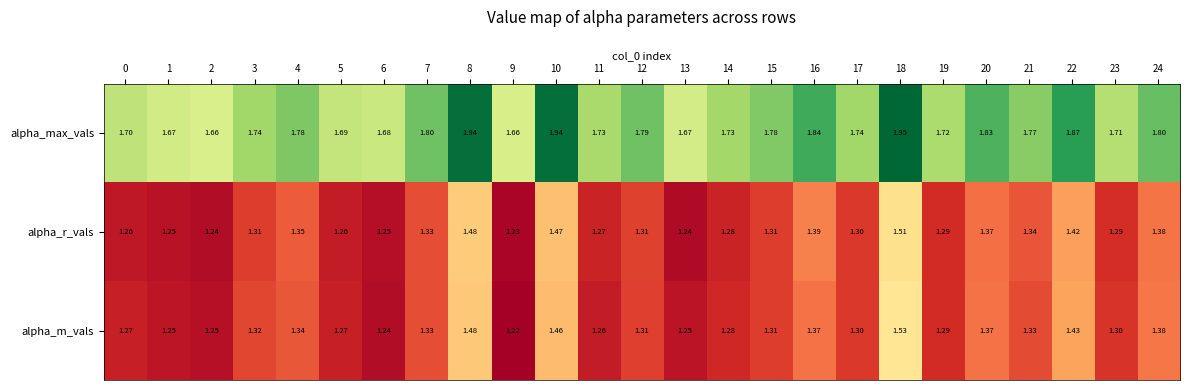

Which series has the largest total across all categories?

alpha_max_vals